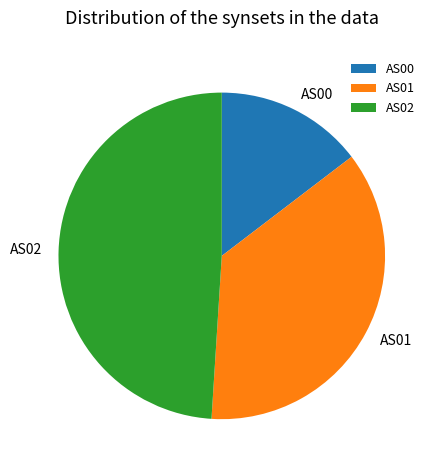

Rank the categories by value from lowest to highest.

AS00, AS01, AS02